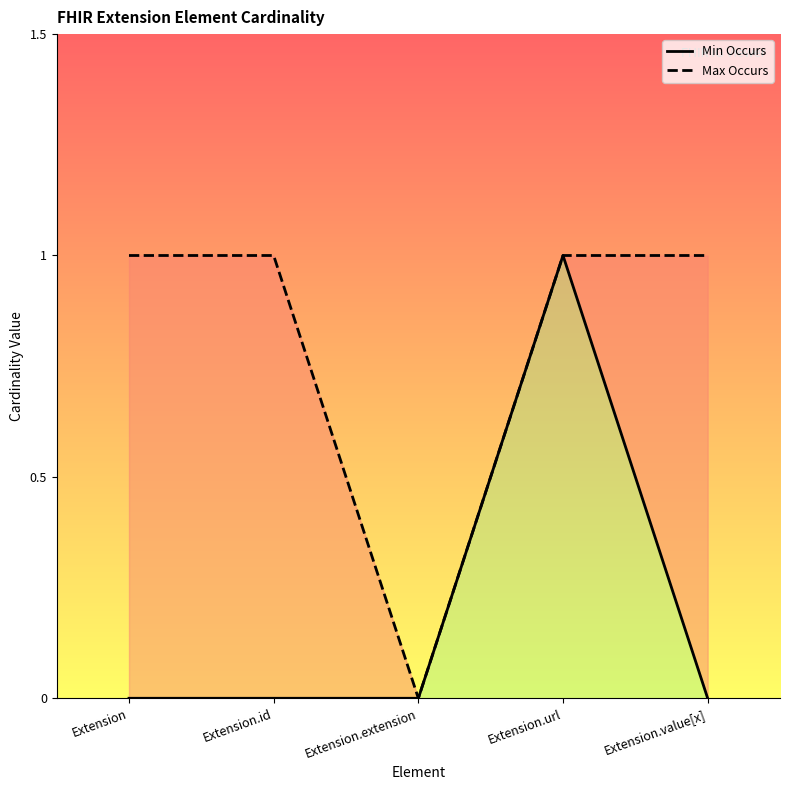

Rank the series by their maximum value, from lowest to highest.

Min Occurs, Max Occurs